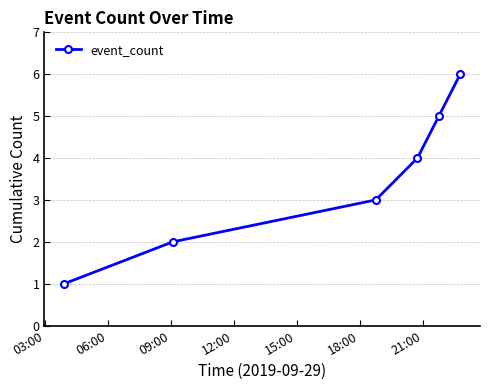

What is the sum of all values?

21